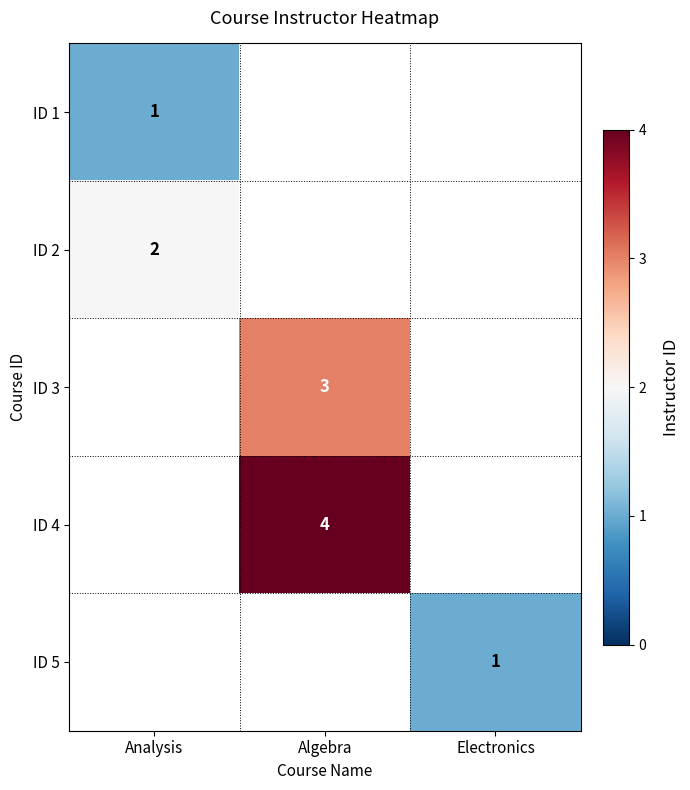

The value of ID 4 at Algebra is 2. True or false?

False